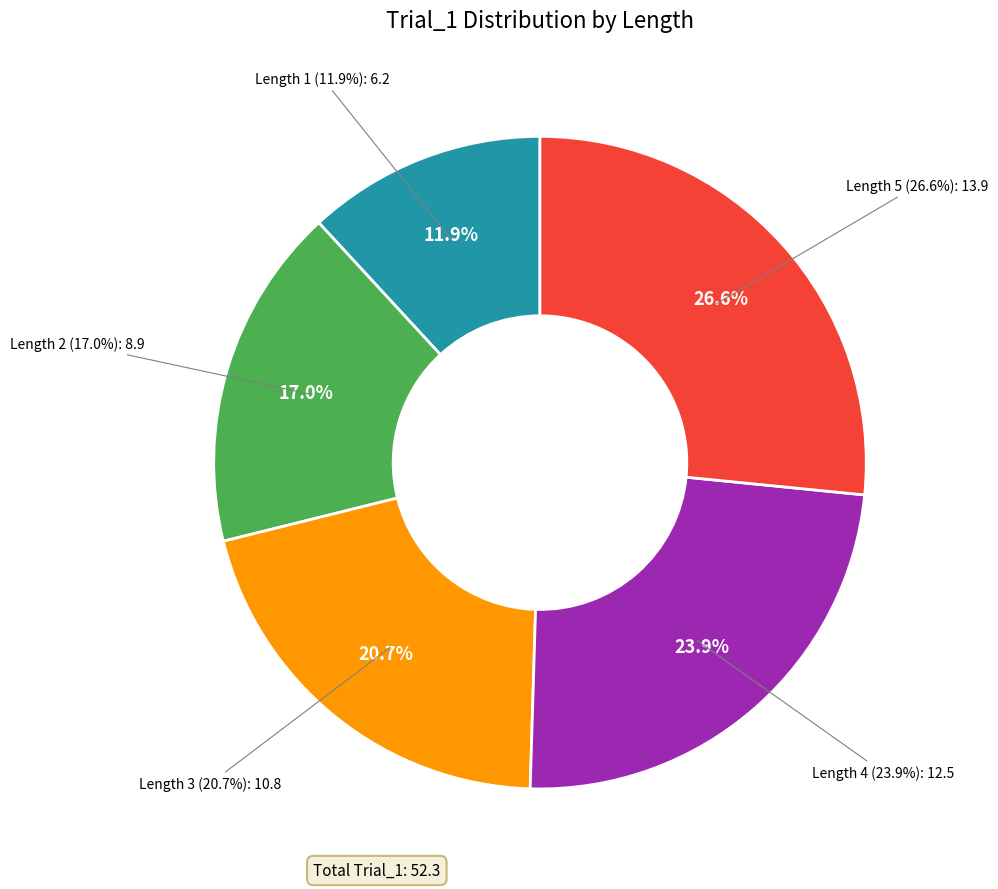

To the nearest percent, what is the combined percentage of 1 and 4?

36%